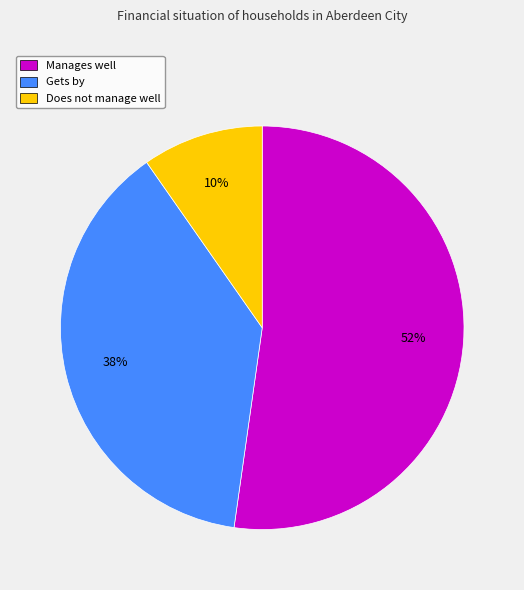

What is the majority slice?

Manages well